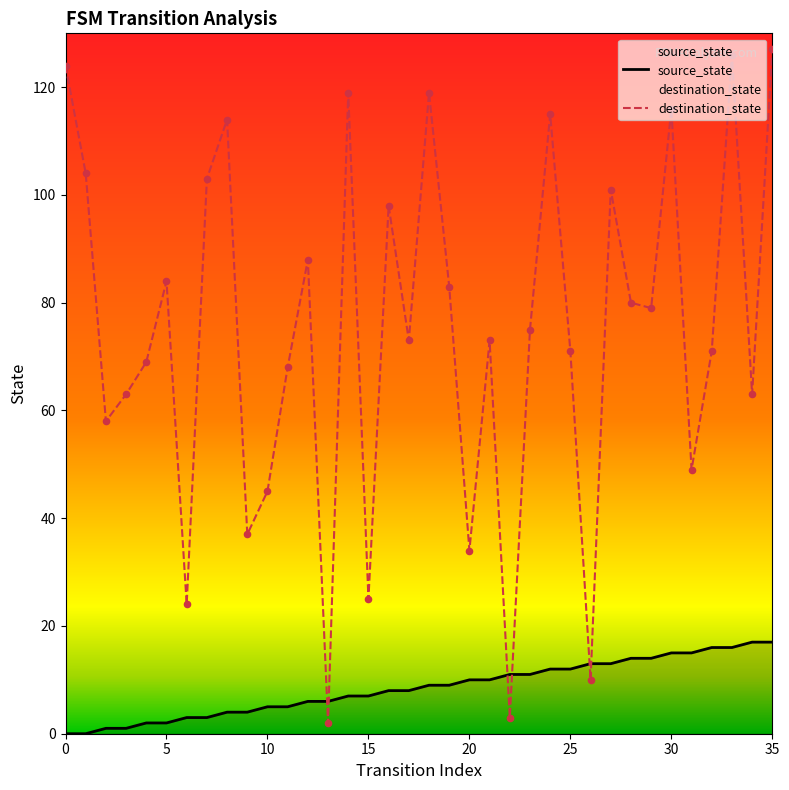

At which category is the sum across all series the highest?

35